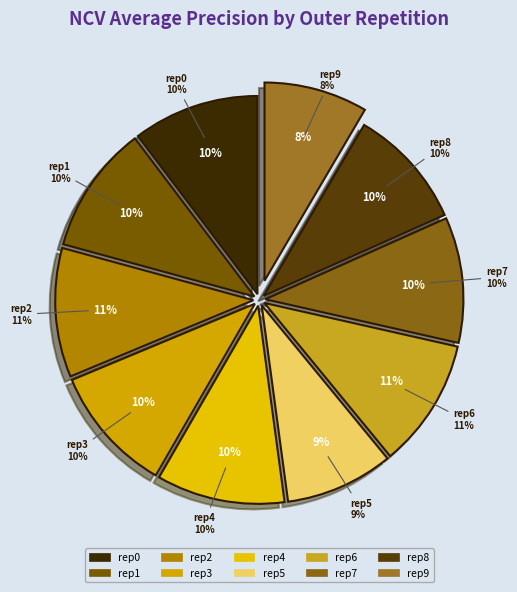

What percentage do outer-repetition9 and outer-repetition6 together represent?

19.0%